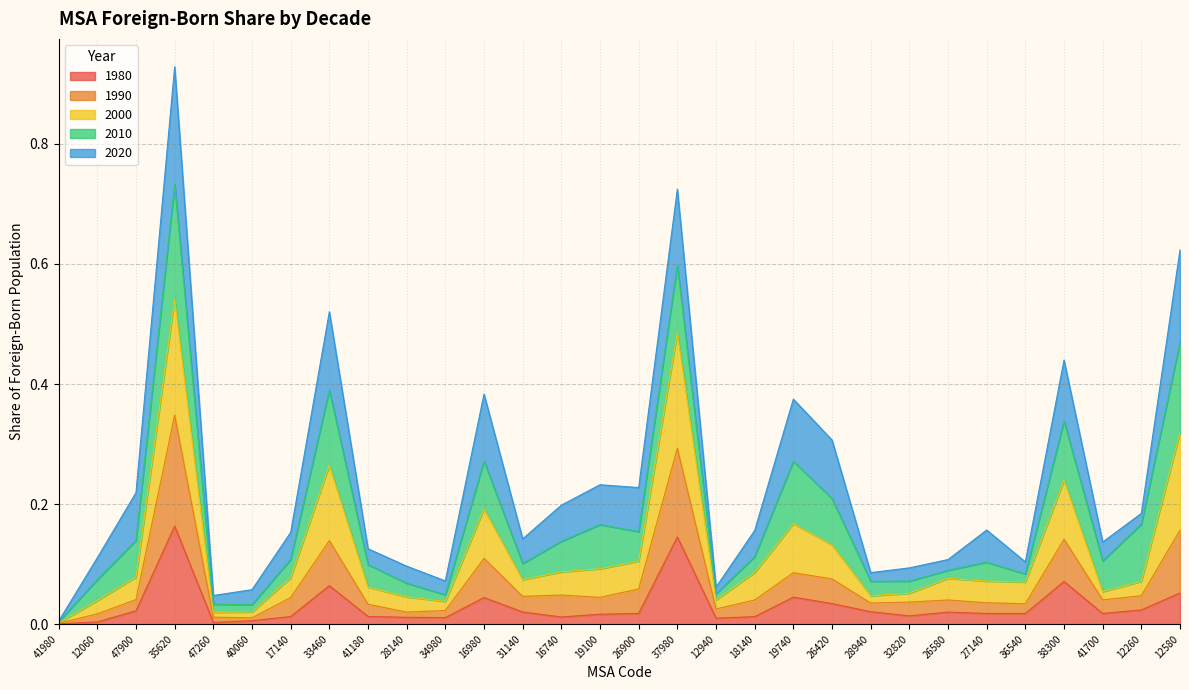

What is the difference between the maximum and minimum values in the 1980 series?

0.2